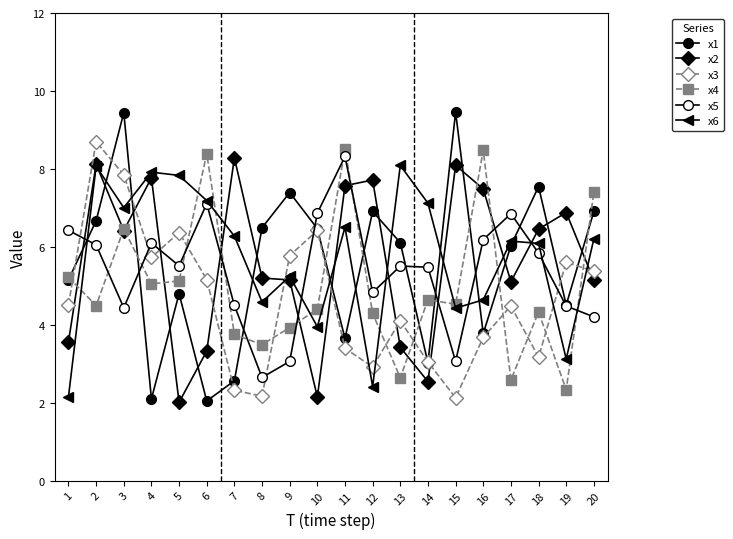

Count the number of categories in the chart.

20